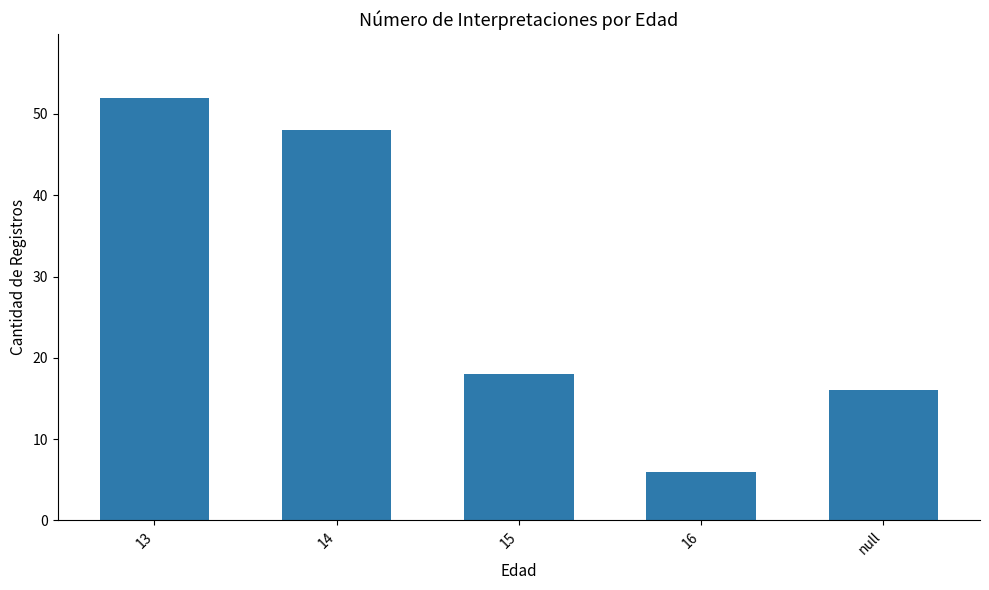

The chart shows a value of 83 at 14. True or false?

False